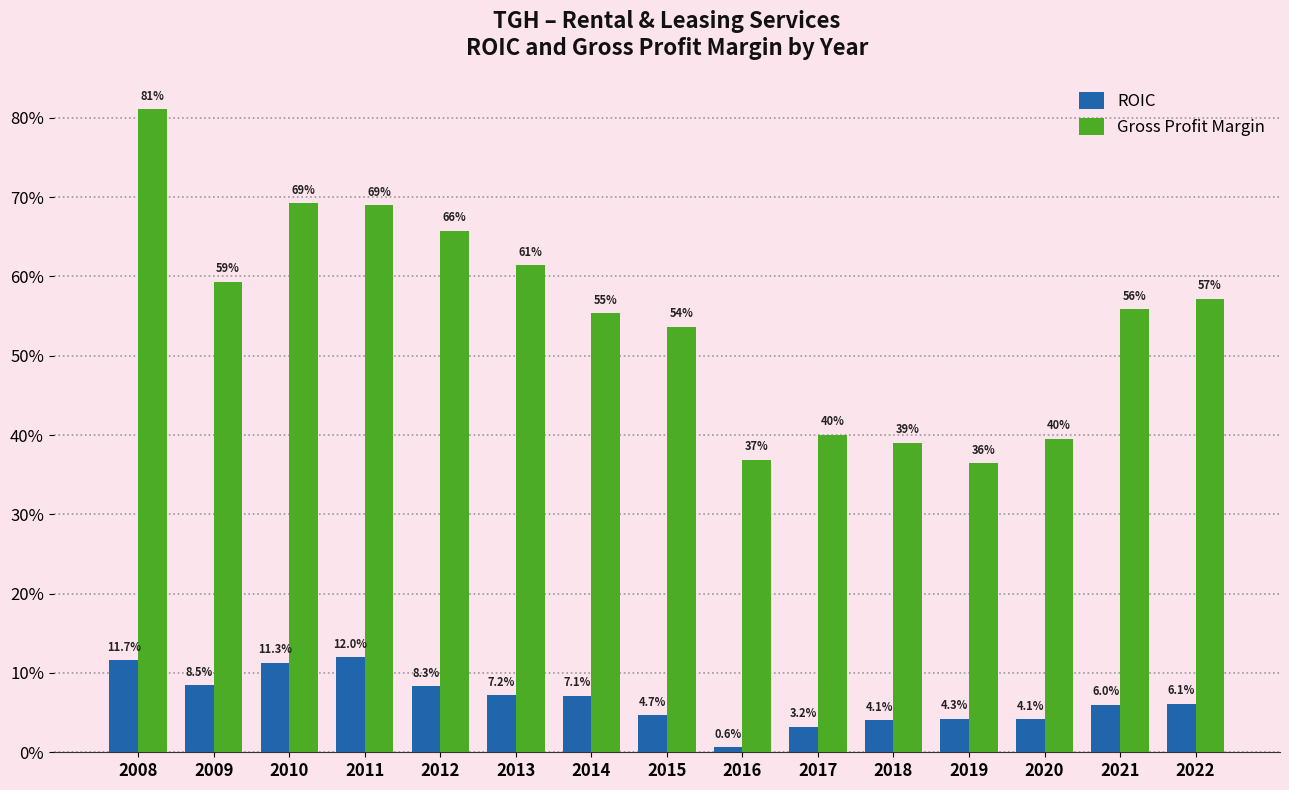

Between 2013 and 2020, which series saw the biggest shift?

Gross Profit Margin